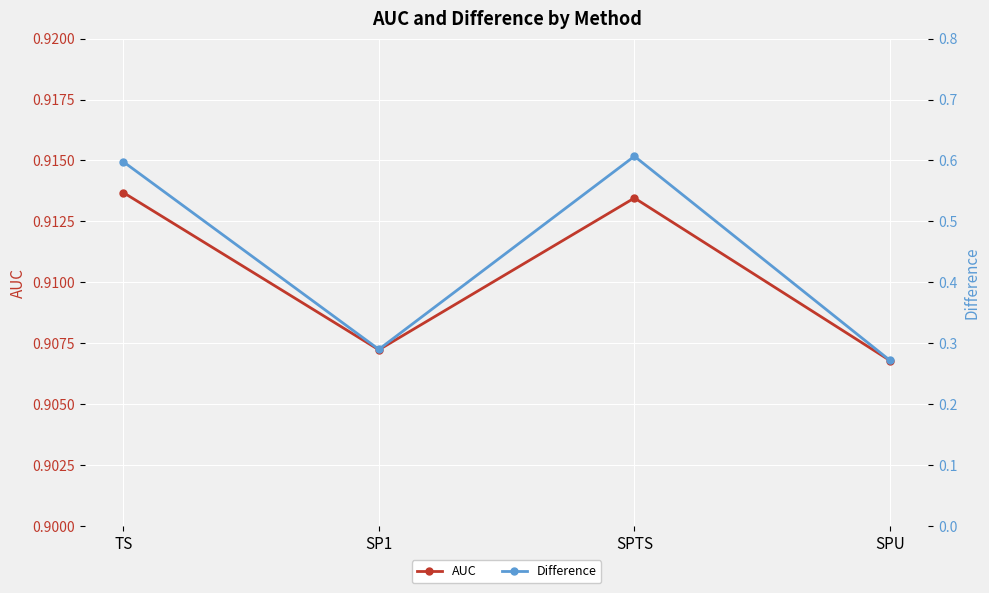

Reading left to right, extract all data points from this chart.

AUC: 0.9	0.9	0.9	0.9
Difference: 0.6	0.3	0.6	0.3